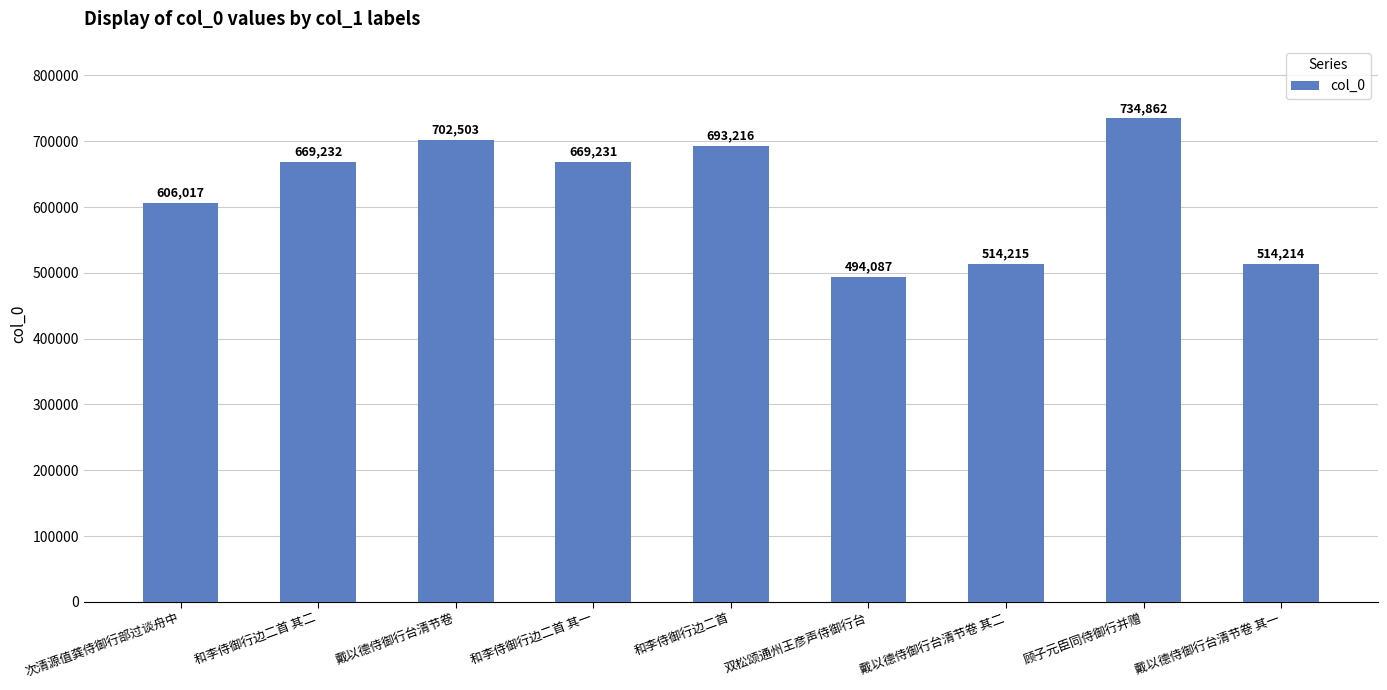

How many data points are less than 669231?

4